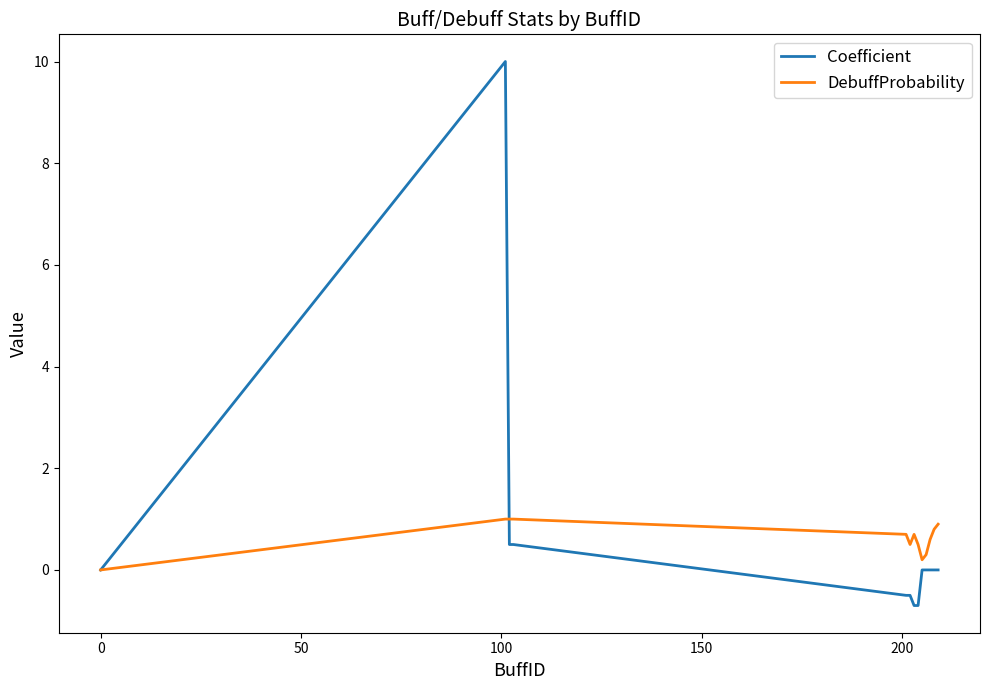

List the series in order of their peak value, highest first.

Coefficient, DebuffProbability